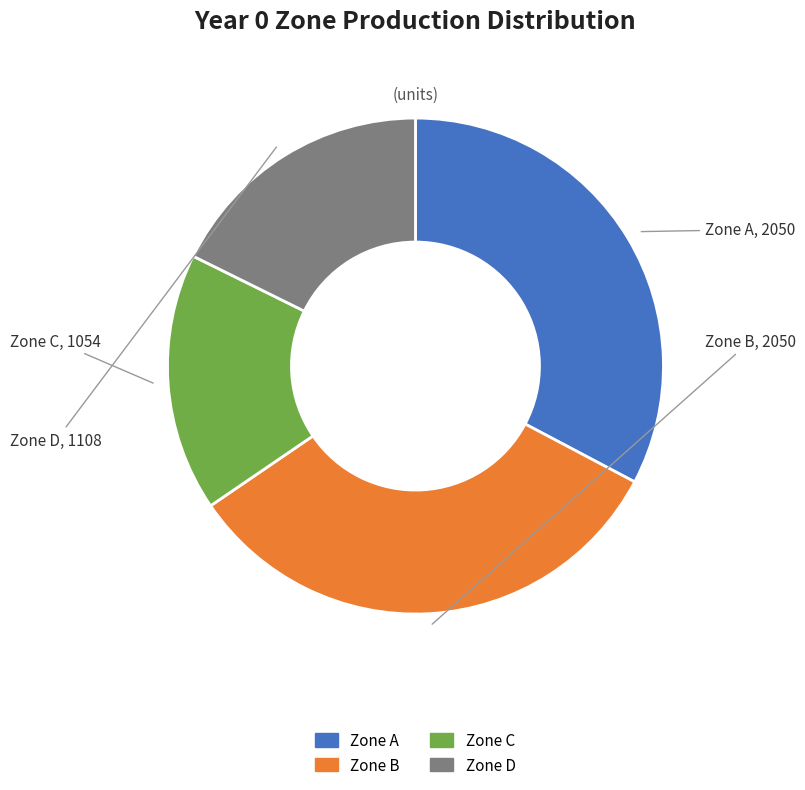

How many slices are in this pie chart?

4